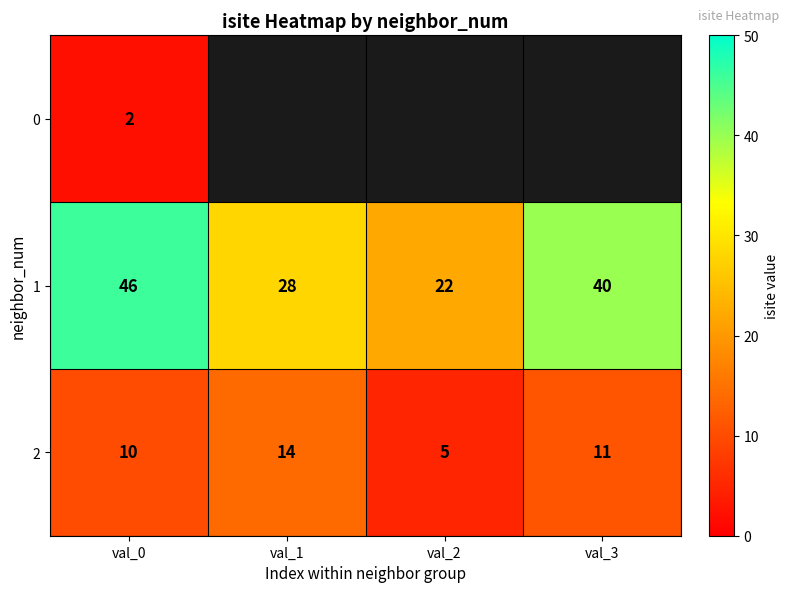

At which label does 2 reach its minimum?

val_2